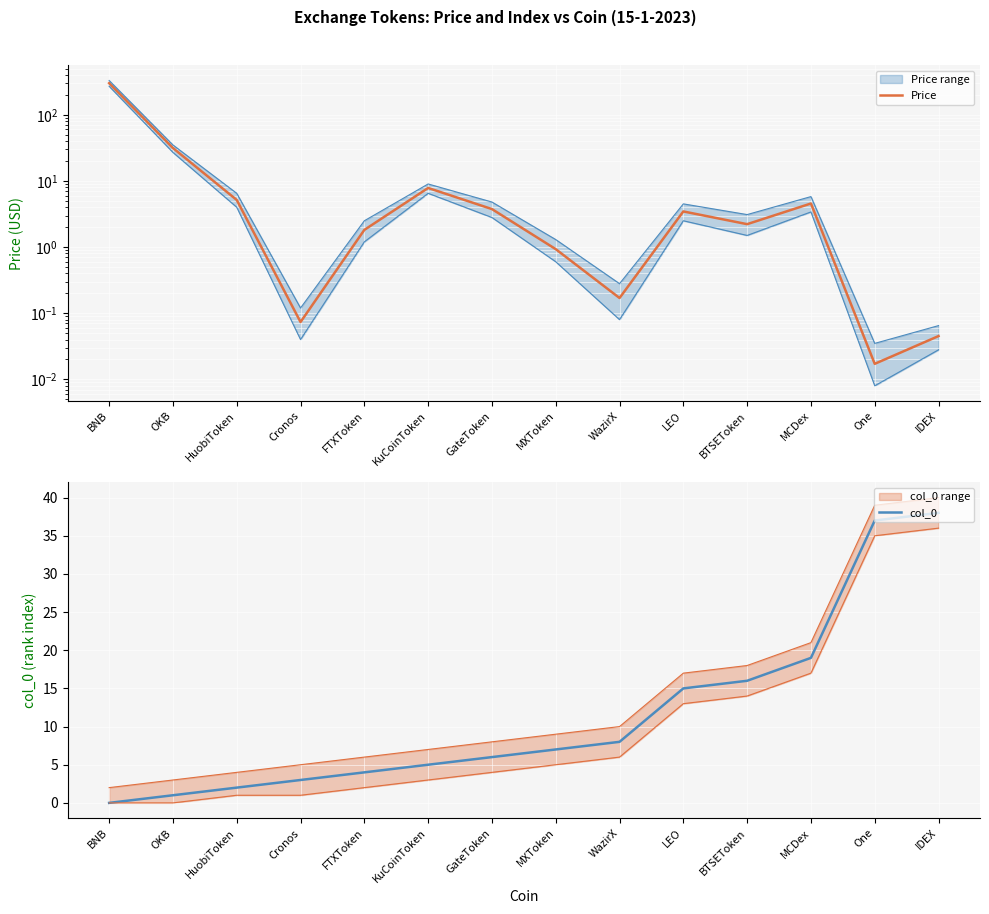

The value of col_0 at OKB is 1.8. True or false?

False